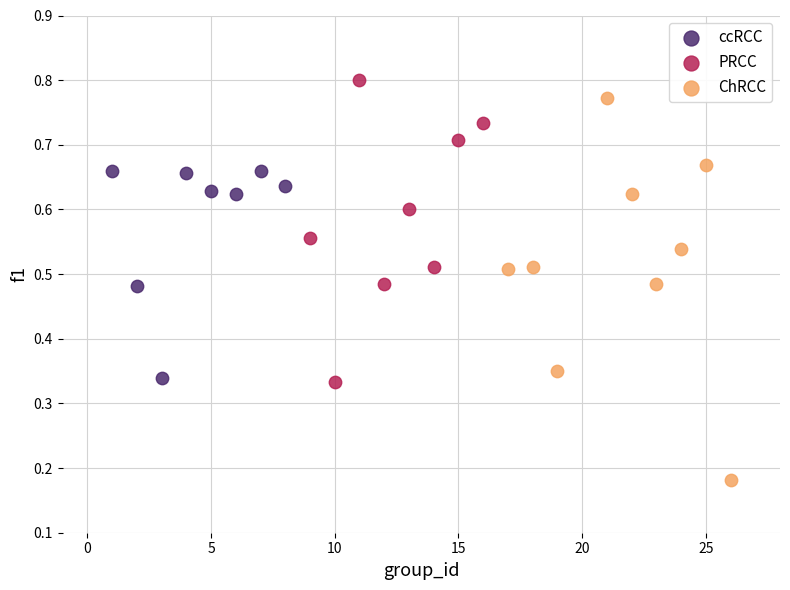

What are all the series names shown in the legend?

ccRCC, PRCC, ChRCC